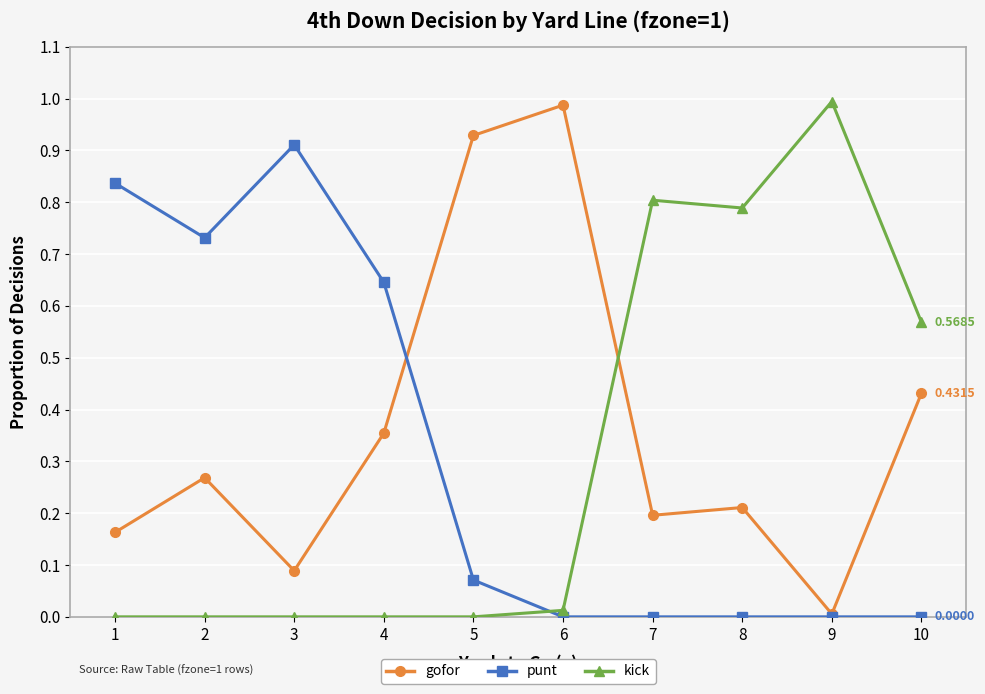

How many intersections are there between punt and kick?

1